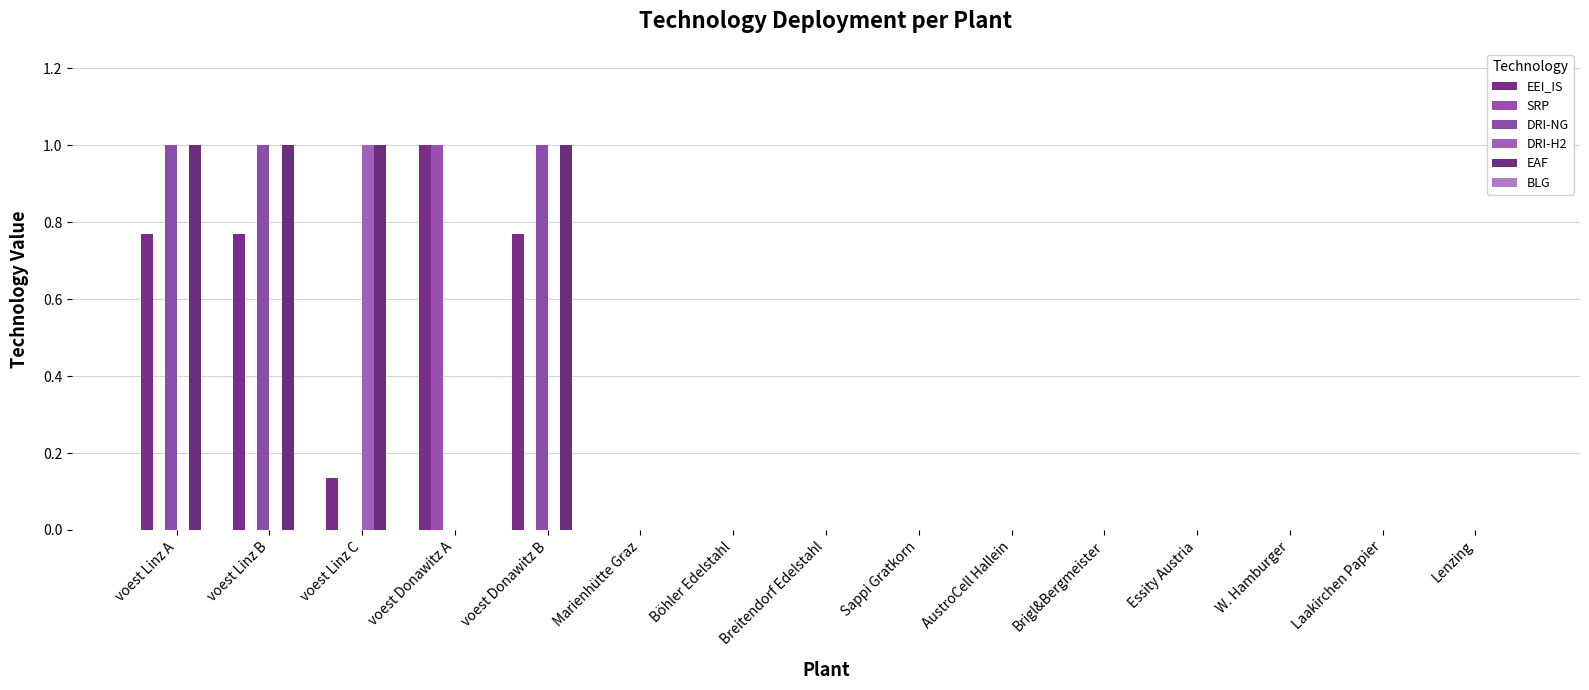

Between Breitendorf Edelstahl and Essity Austria, which series saw the biggest shift?

EEI_IS